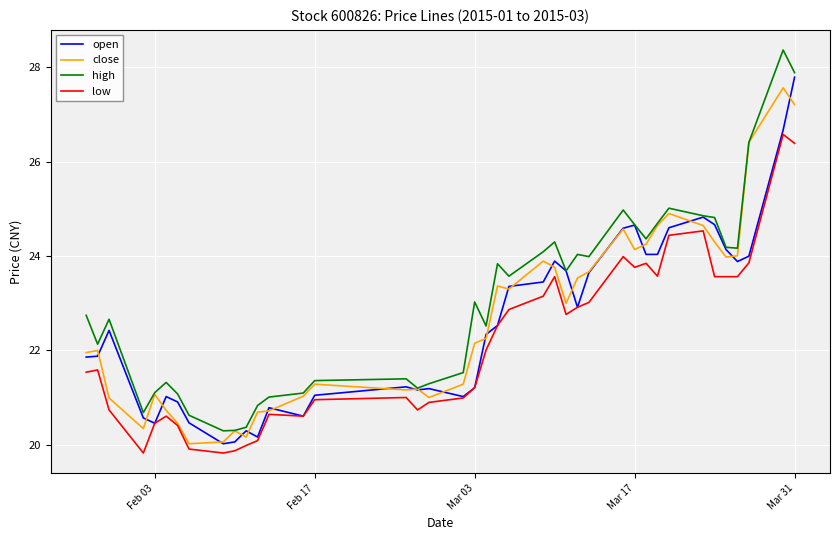

What is the highest value of the low series?

26.6